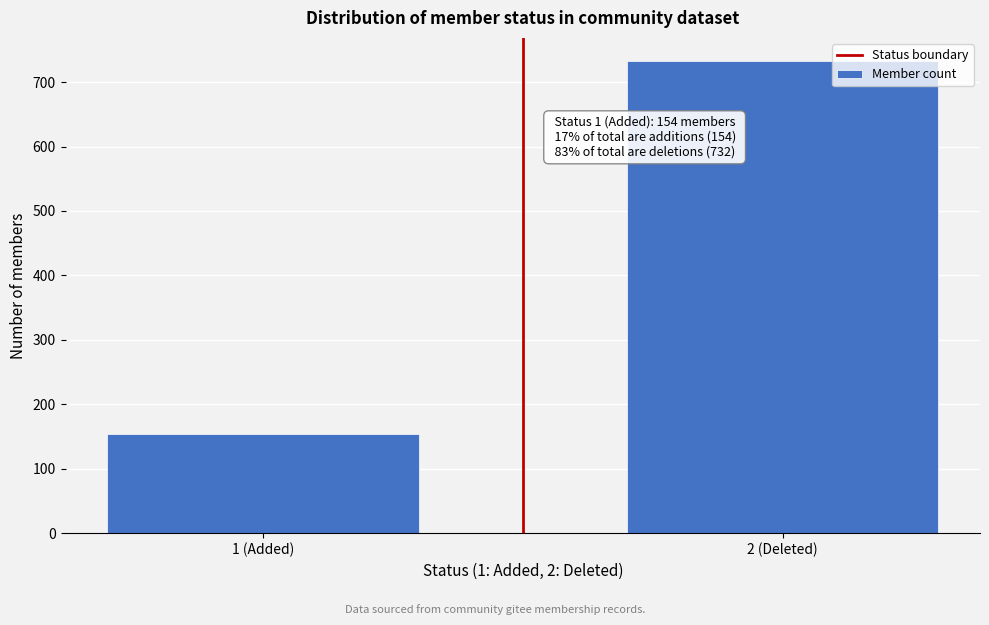

Reading left to right, transcribe all the data shown in this chart.

1 (Added)=154	2 (Deleted)=732